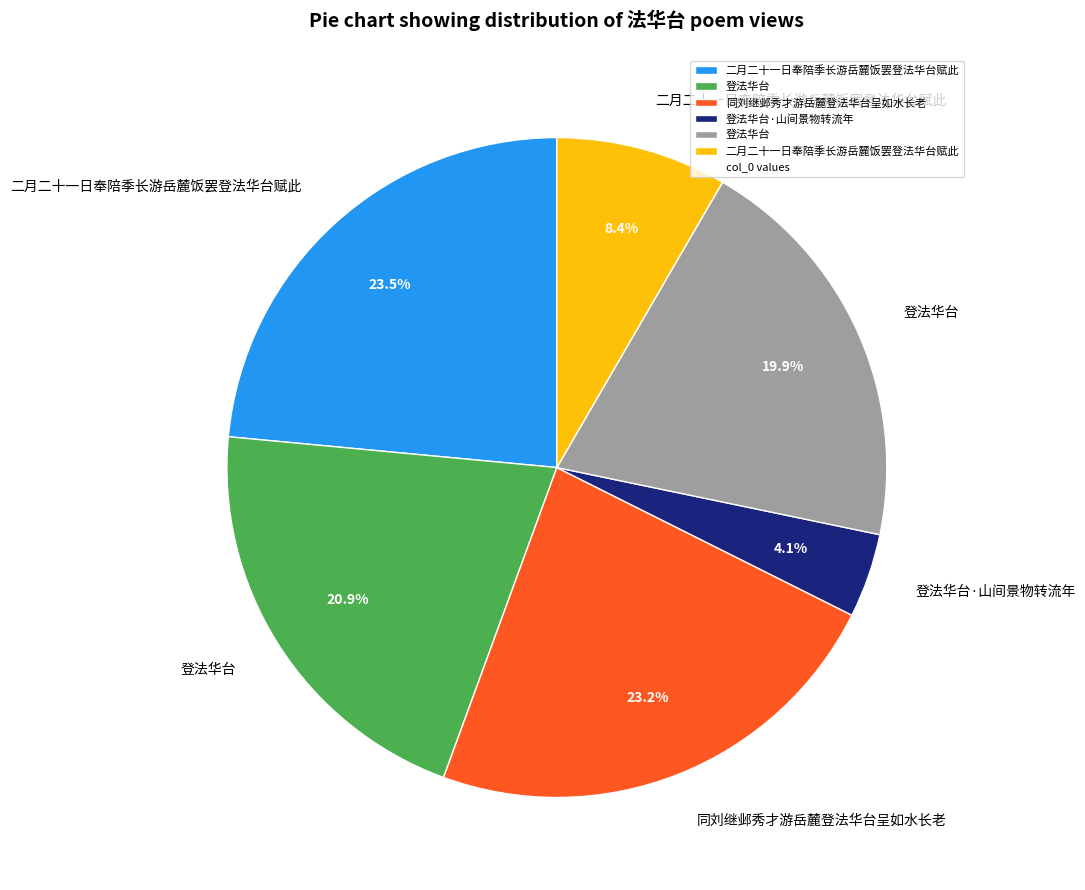

To the nearest percent, what is the average slice percentage?

17%